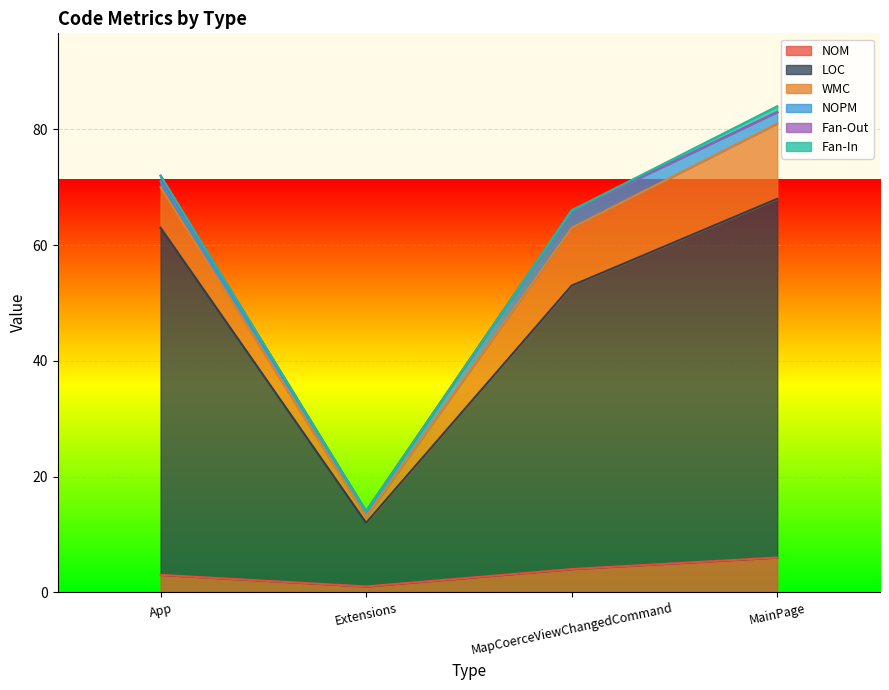

What is the difference between the highest and lowest values at MapCoerceViewChangedCommand?

49